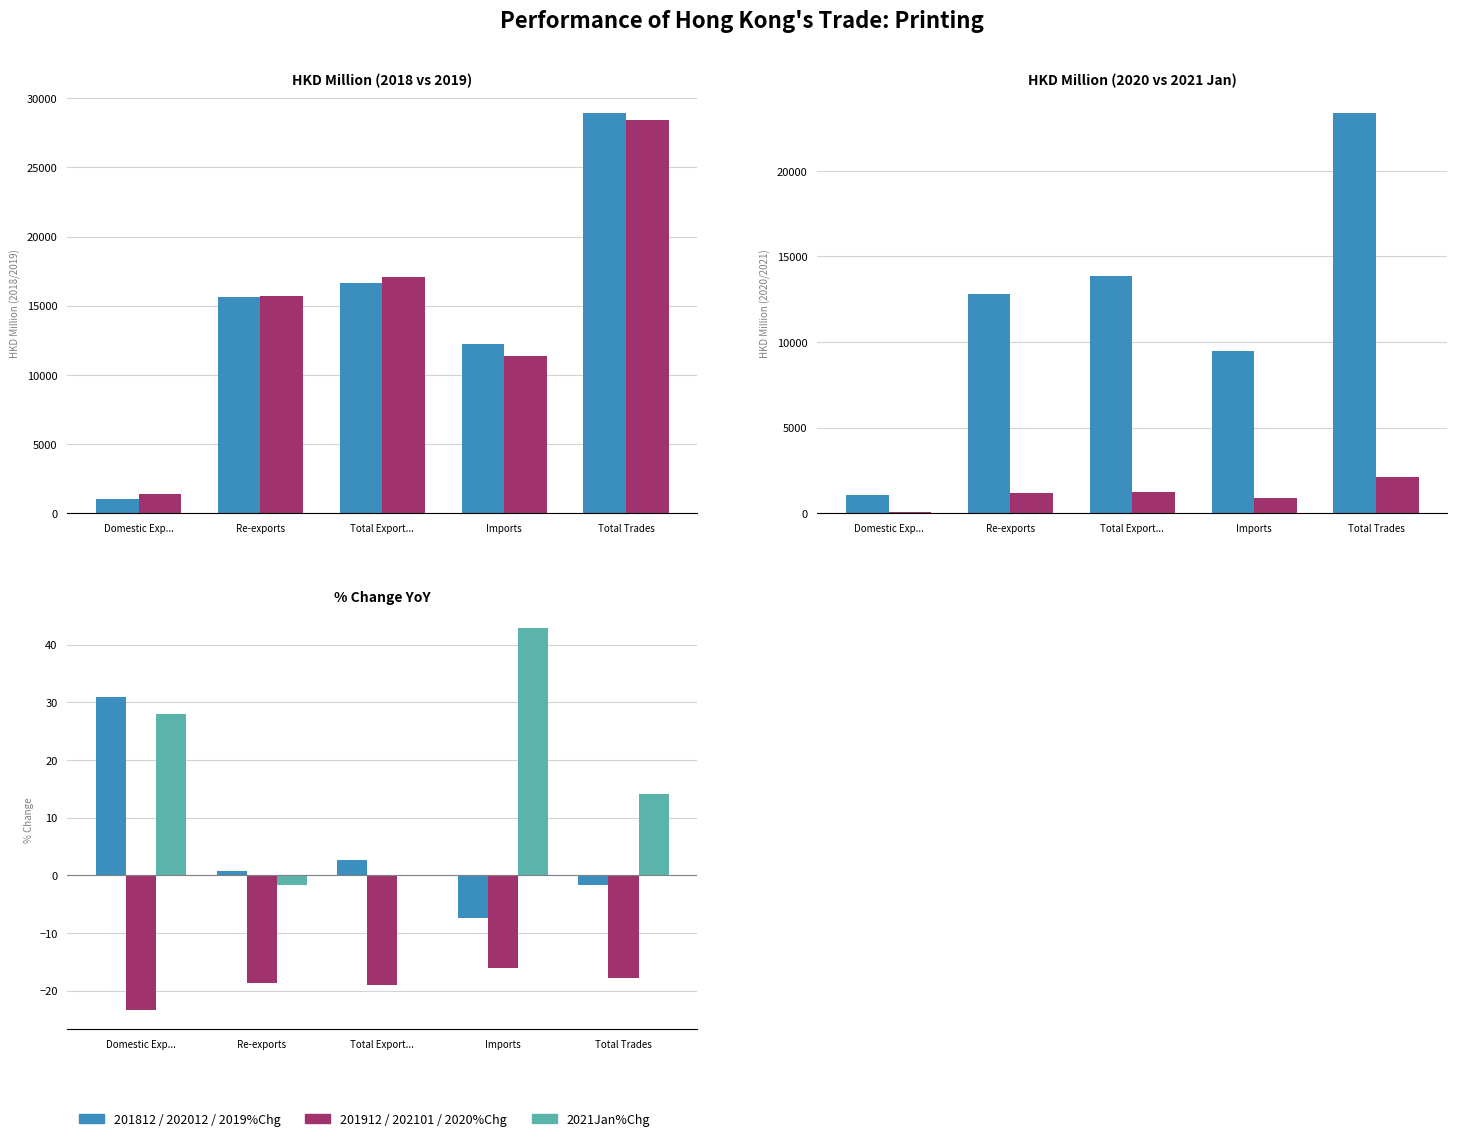

Is it true that 2020 % Chg equals -18.6 at Re-exports?

True